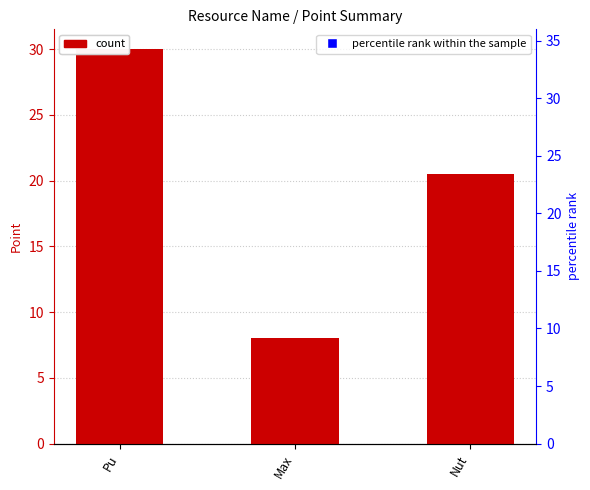

Which series has the largest total across all categories?

percentile rank within the sample